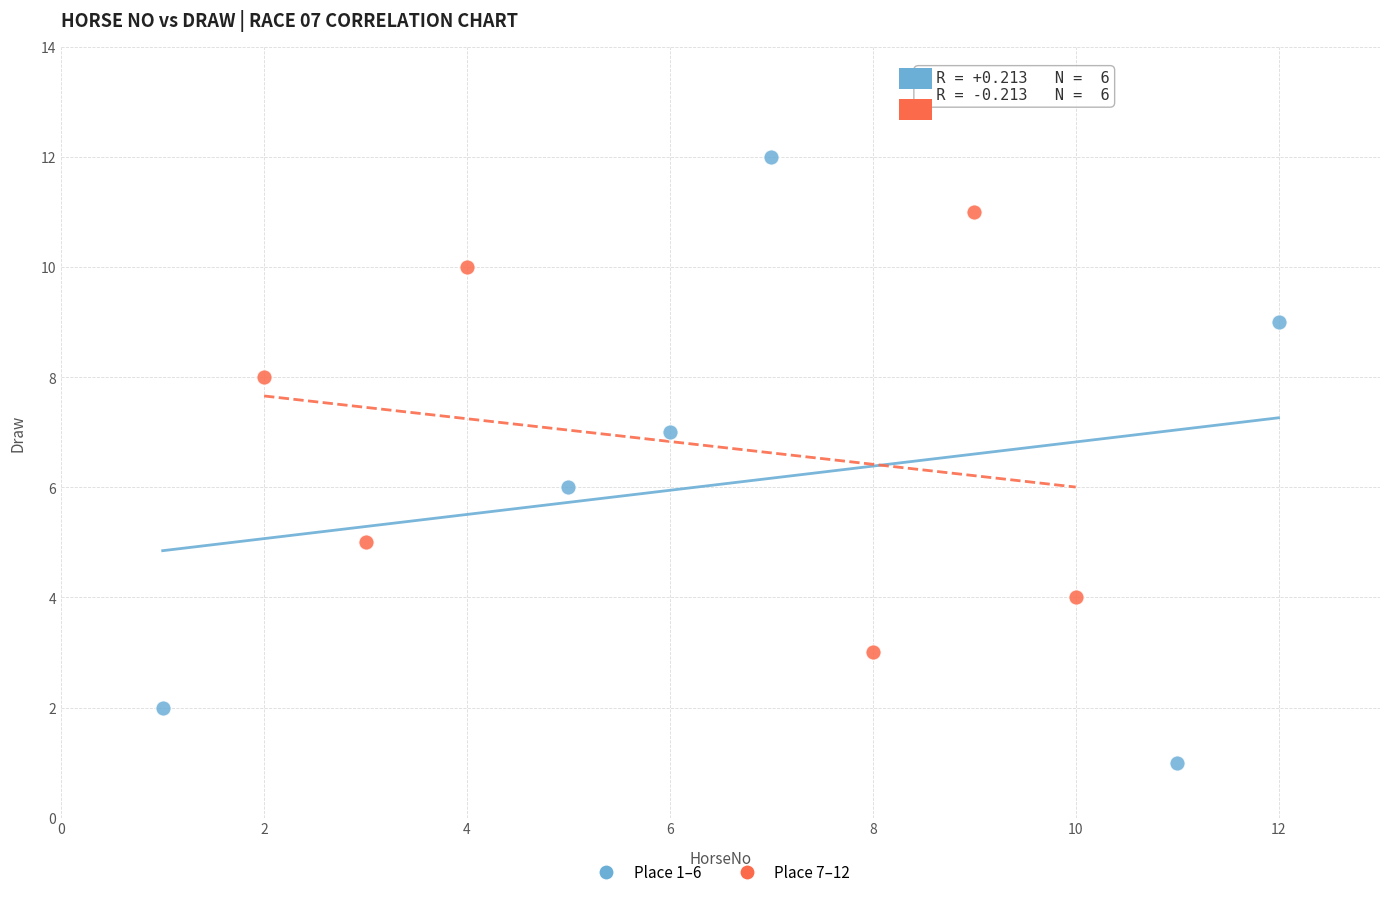

Which series contains the highest Y value?

Place 1–6